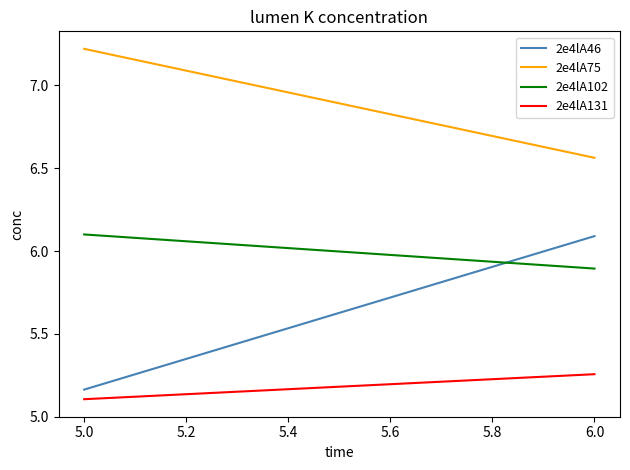

How many data points does each series have?

2